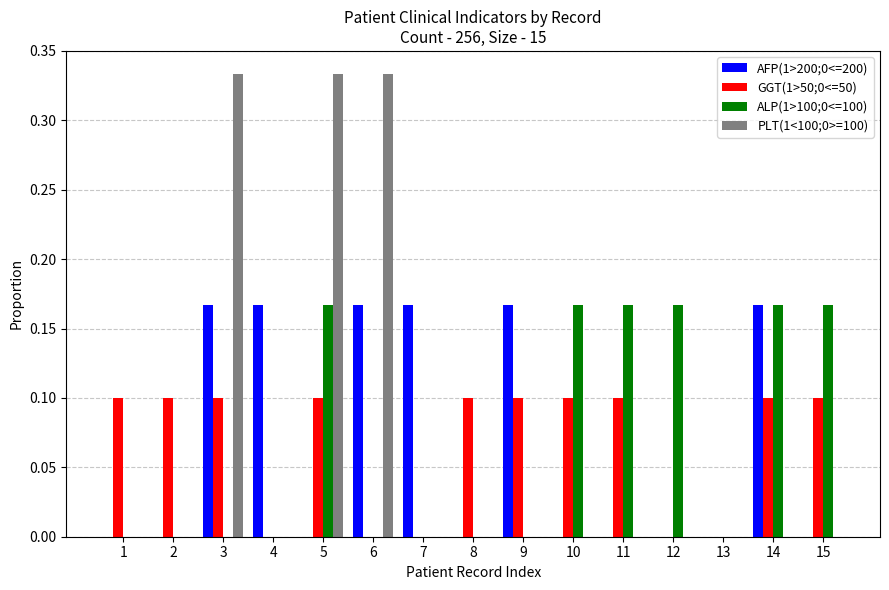

How many categories are shown in the chart?

15